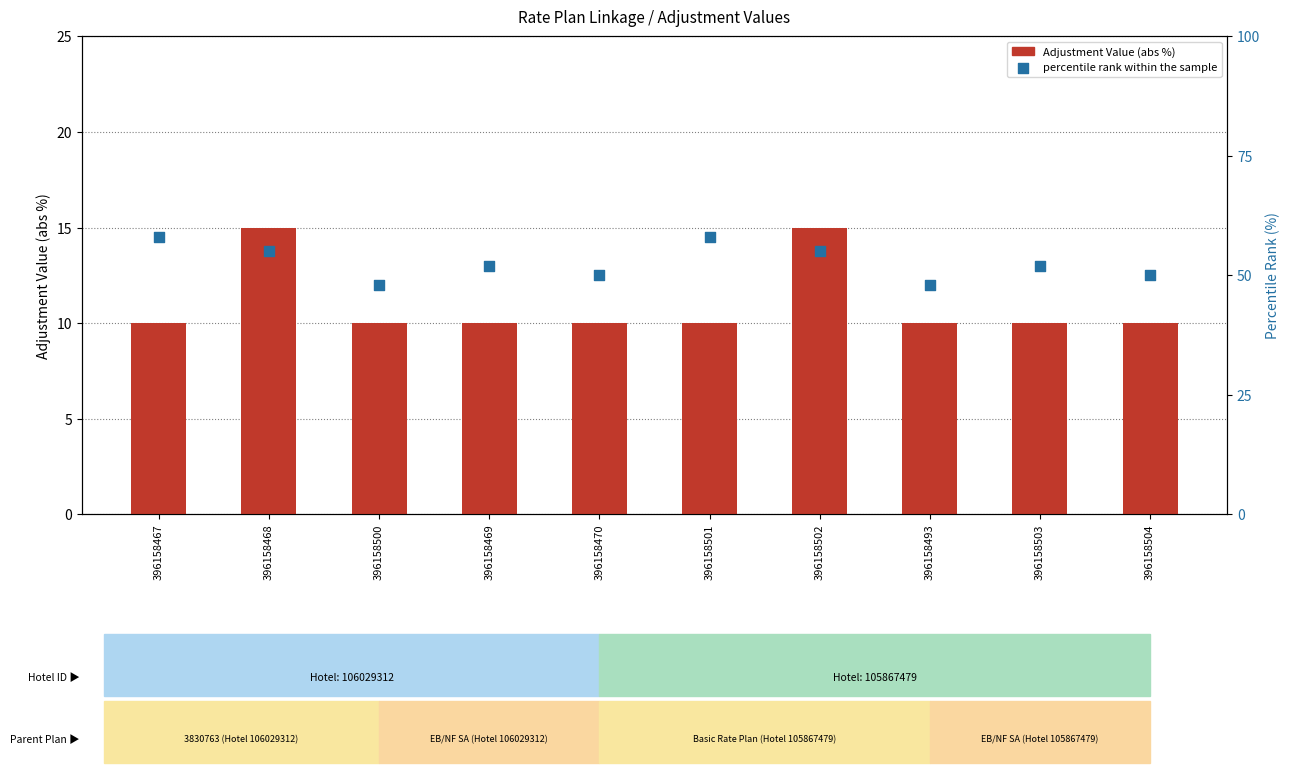

What are all the series names shown in the legend?

Adjustment Value (abs %), percentile rank within the sample